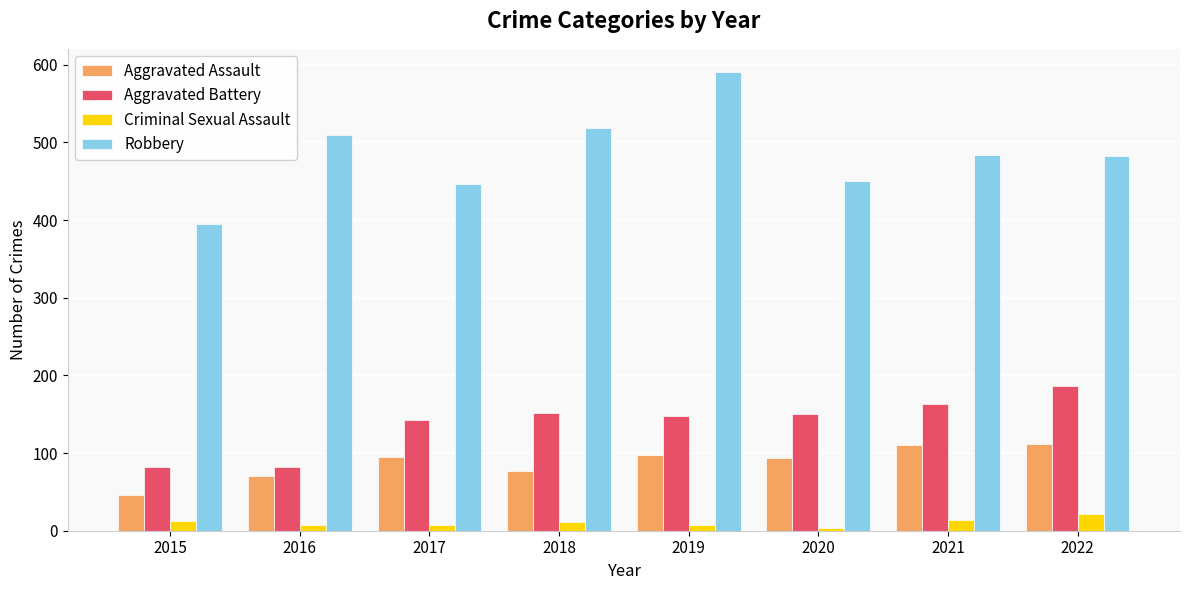

What is the minimum value for Aggravated Battery?

82